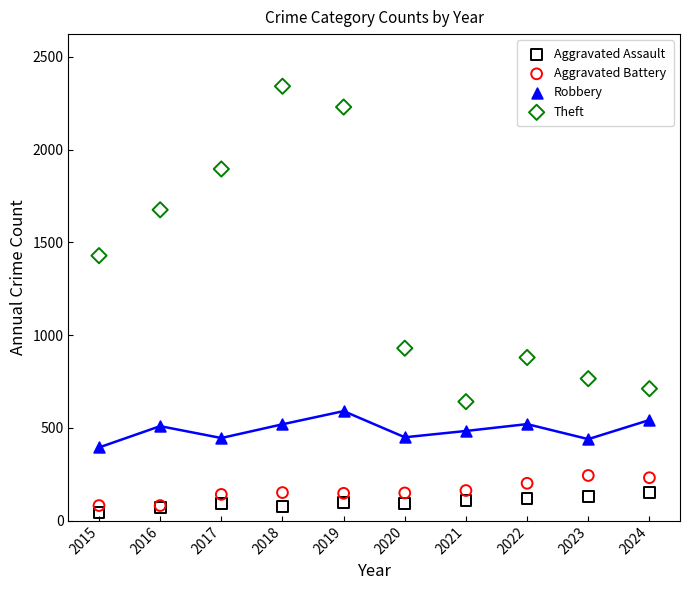

Which series has the widest spread of Y values?

Theft